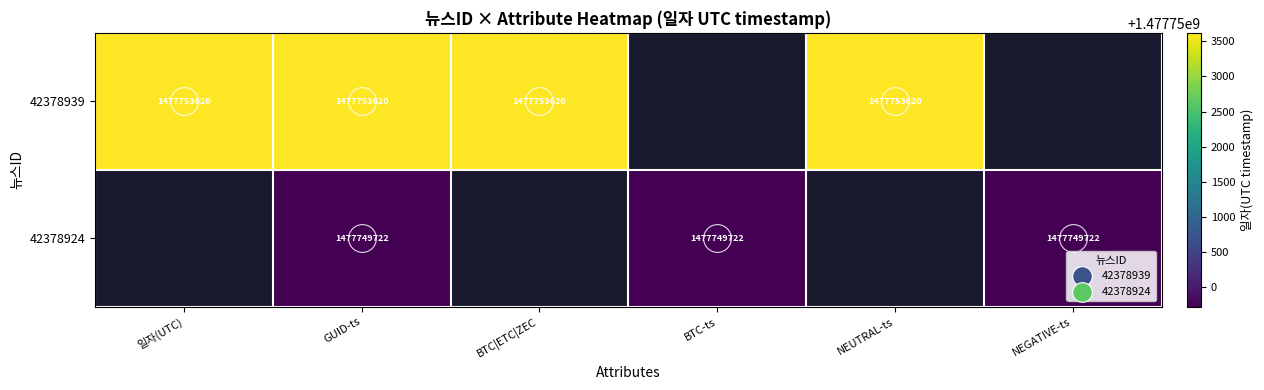

How many values in 42378939 are above zero?

4